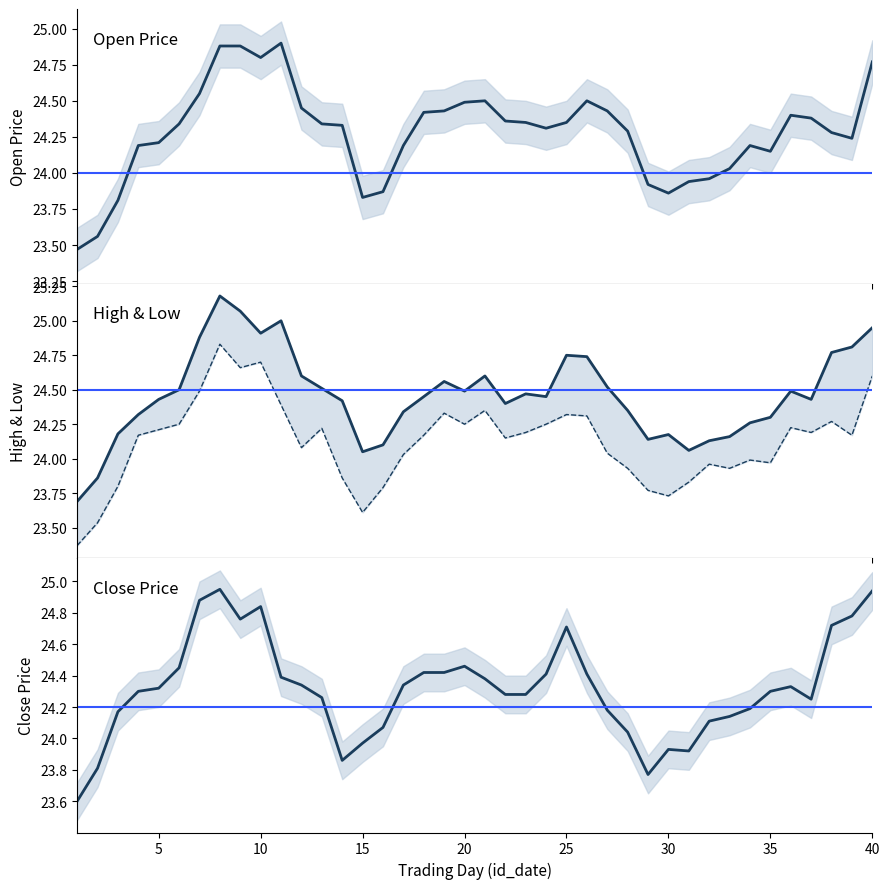

True or false: open and high intersect in this chart.

False